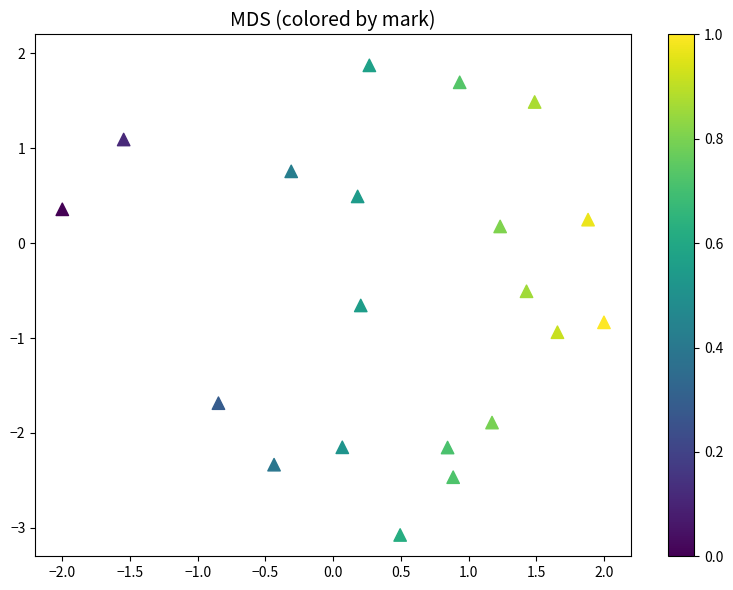

What is the range of X values (max minus min)?

4.0